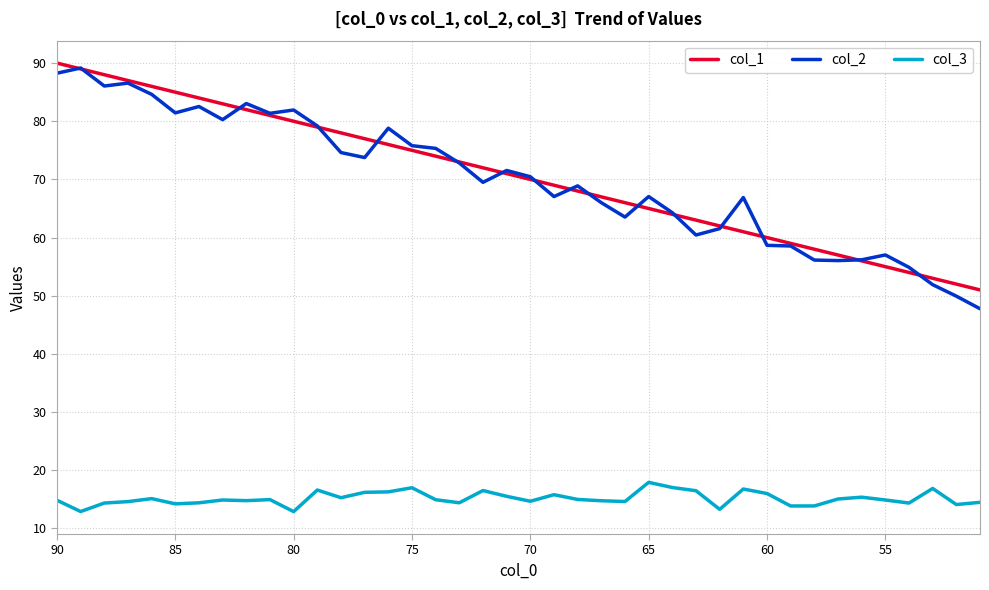

How many categories are shown in the chart?

40